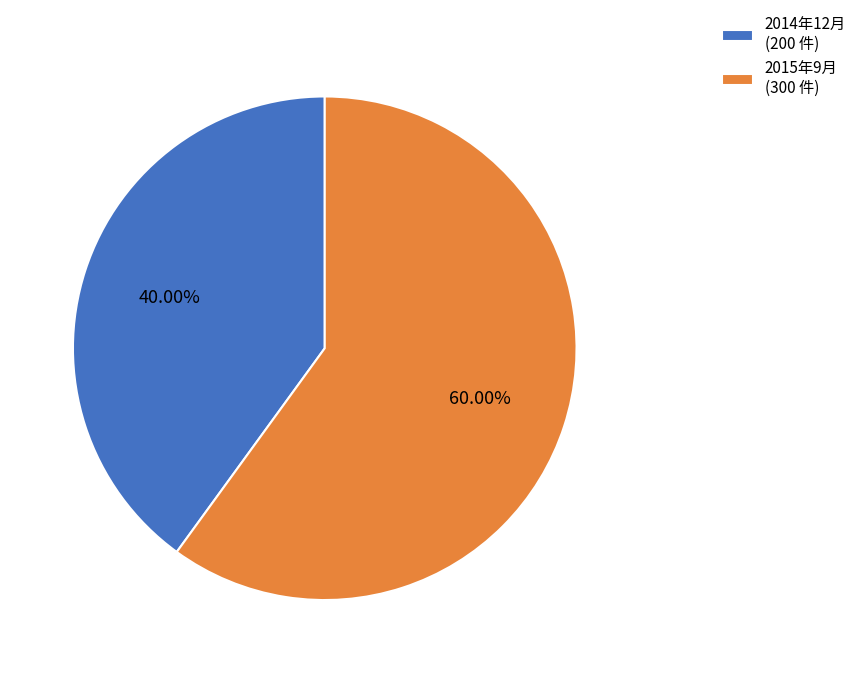

Approximately how many times larger is the value at 2014年12月 compared to 2015年9月?

0.7